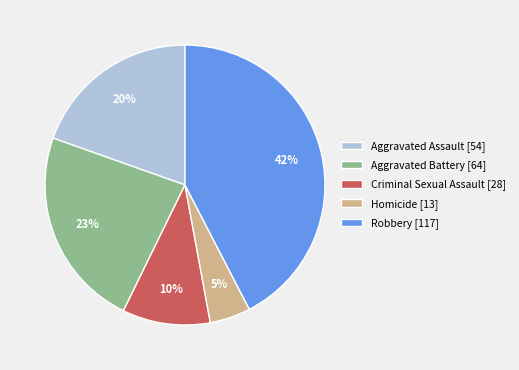

Which category has the biggest portion of the pie?

Robbery